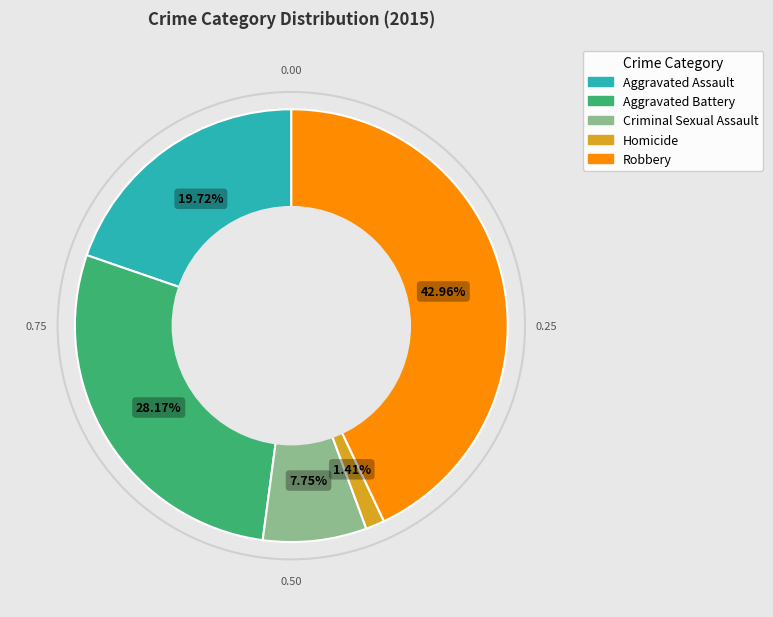

Rank the categories by value from highest to lowest.

Robbery, Aggravated Battery, Aggravated Assault, Criminal Sexual Assault, Homicide